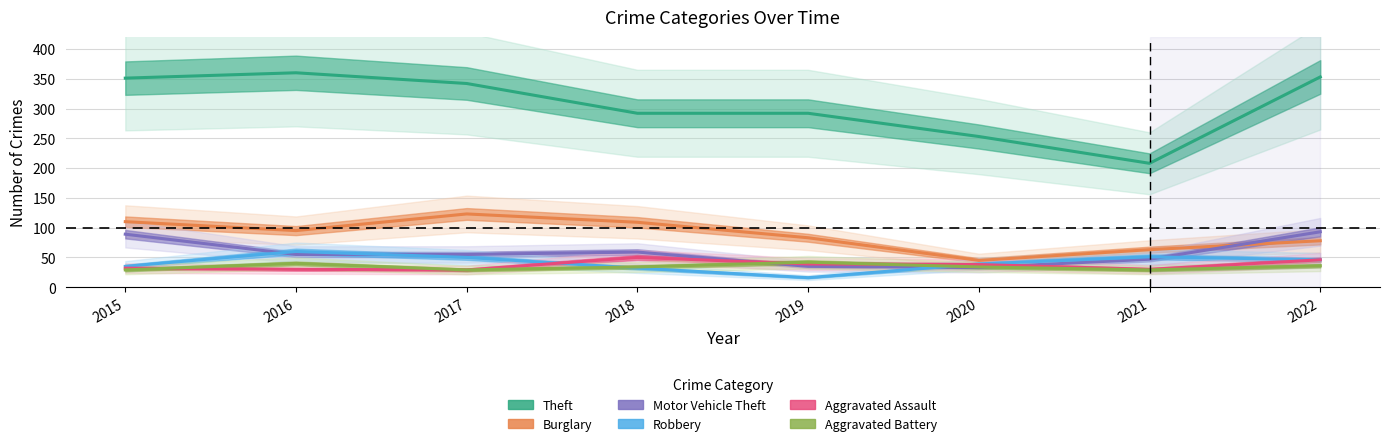

How many lines are shown in the chart?

6